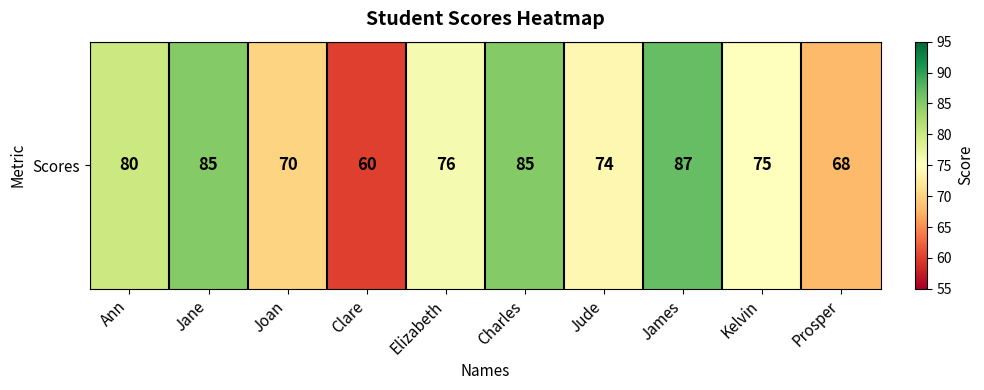

How many values are below 76?

5